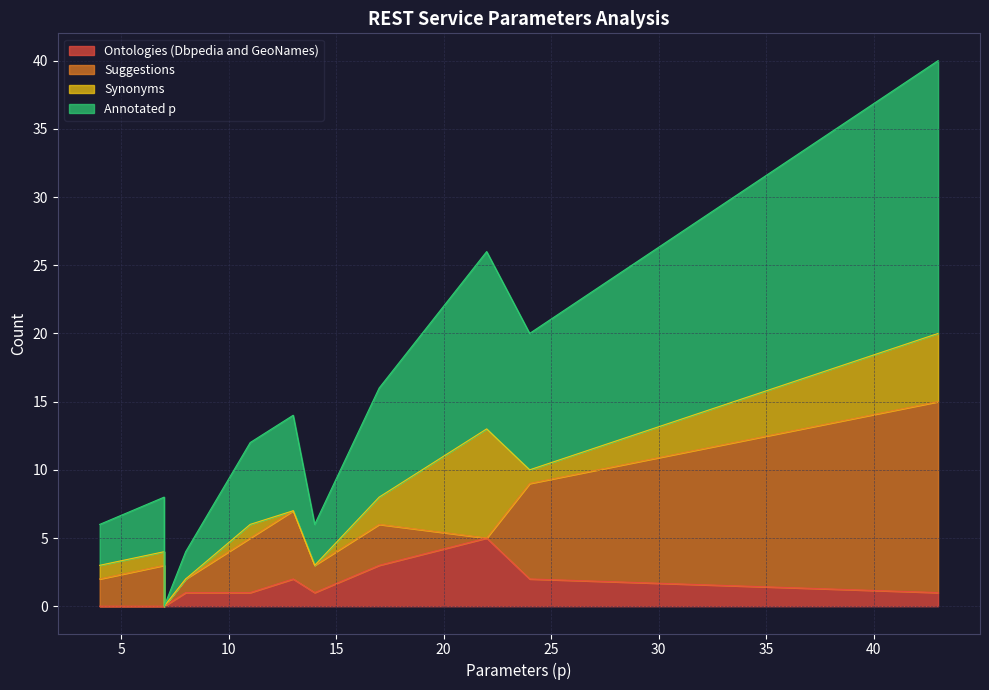

Between Source2 and Source5, which series saw the biggest shift?

Annotated p